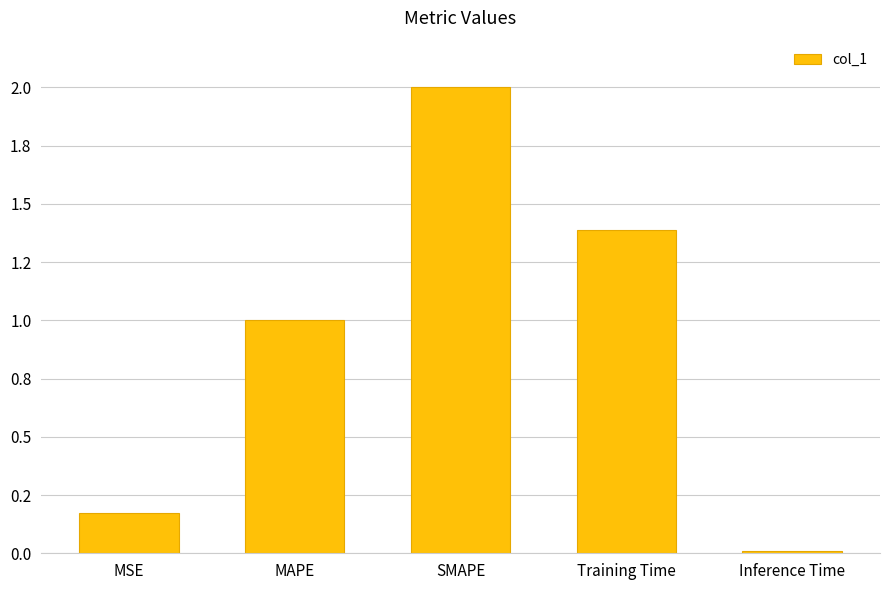

The value at MSE is 0.1. True or false?

False